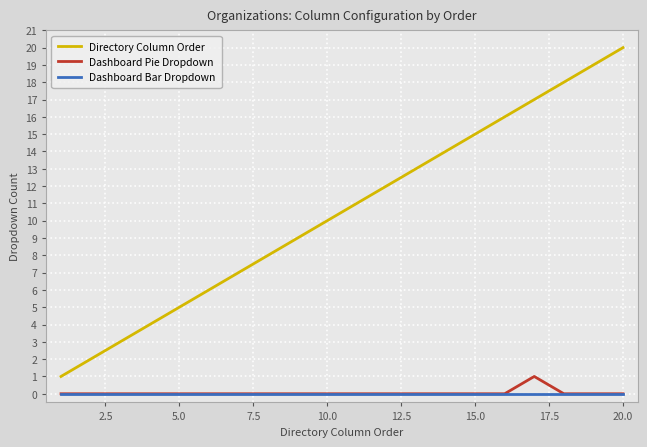

Which series has the largest range (max minus min)?

Directory Column Order